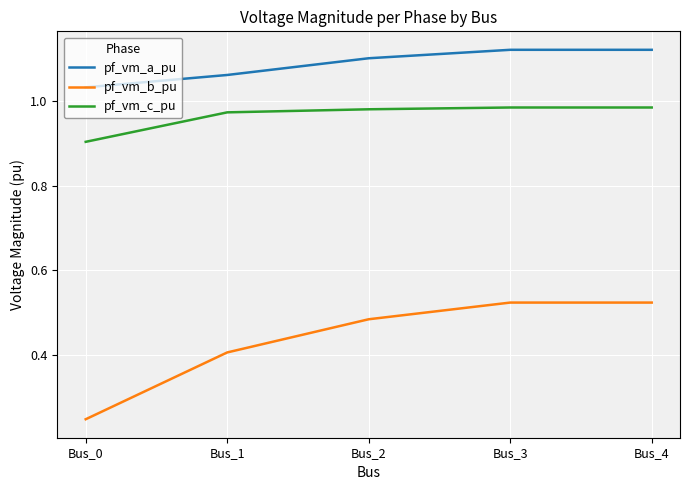

Where is pf_vm_b_pu nearest to the value 0?

Bus_0